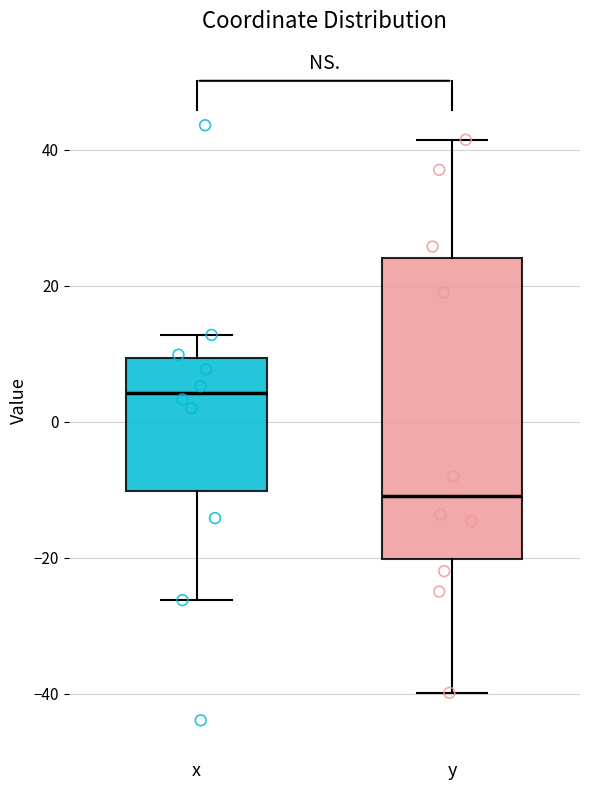

Reading left to right, read every box against the y-axis: the position of its median line, the range the box covers, and the ends of its whiskers. The values are not printed on the chart, so give them approximately, as read against the axis.

x: median 4, box -10 to 10, whiskers -26 to 12
y: median -10, box -20 to 24, whiskers -40 to 42